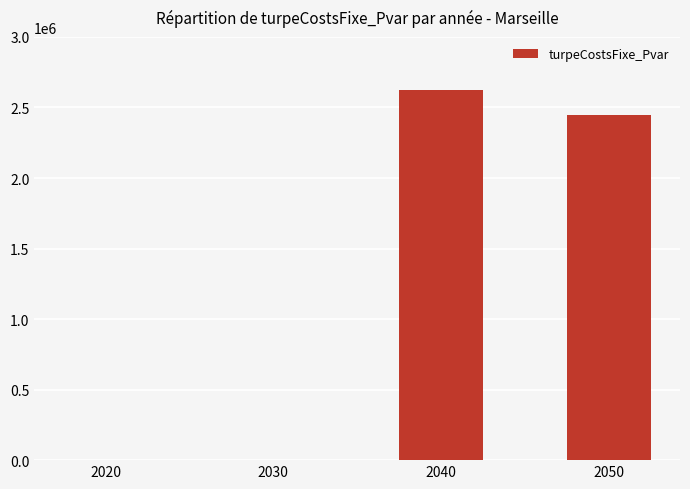

Reading right to left, transcribe all the data shown in this chart.

2050=2443900.8	2040=2622071.2	2030=0.0	2020=0.0